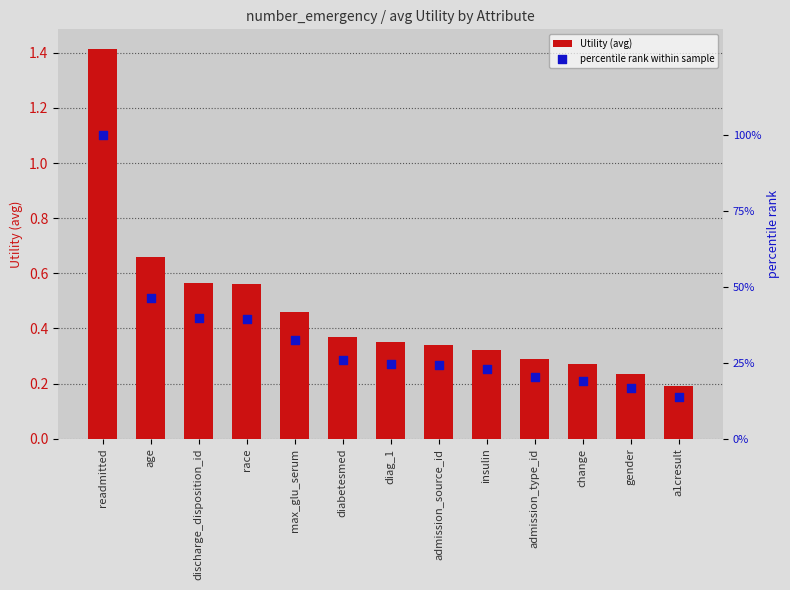

Which series contains the highest Y value?

percentile rank within sample